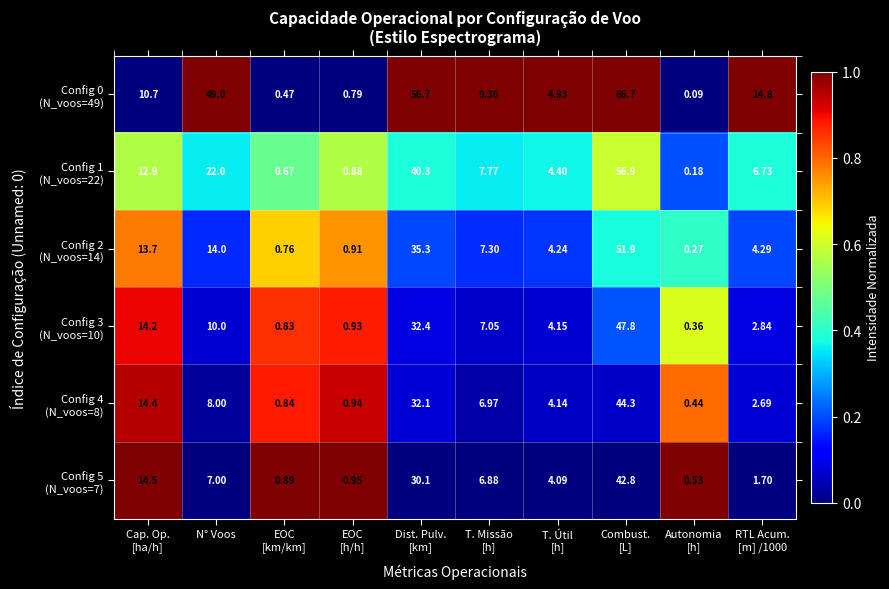

Count the number of categories in the chart.

10